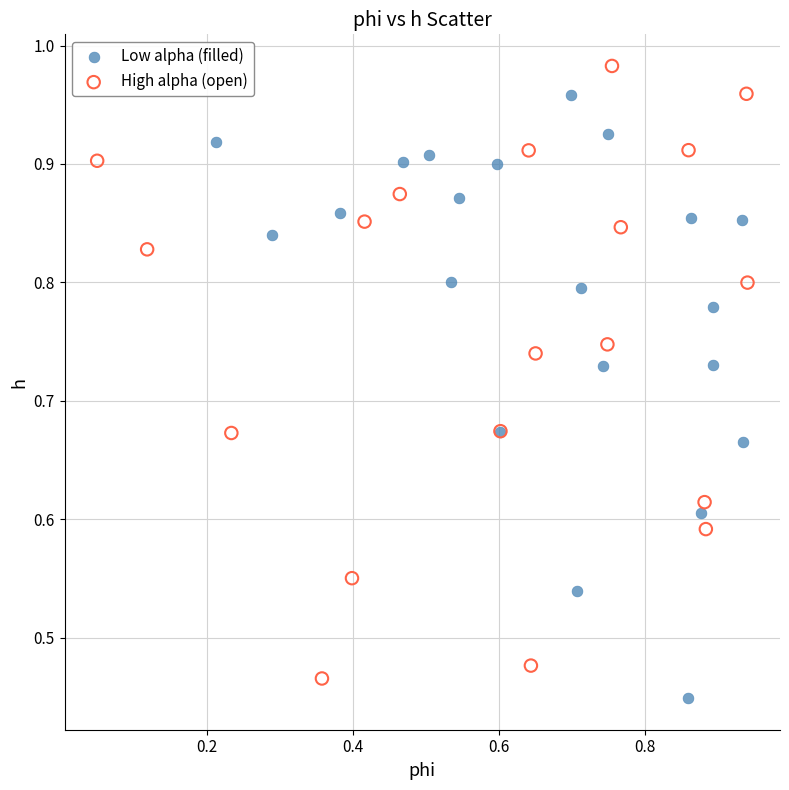

Which series reaches the maximum Y coordinate?

High alpha (open)